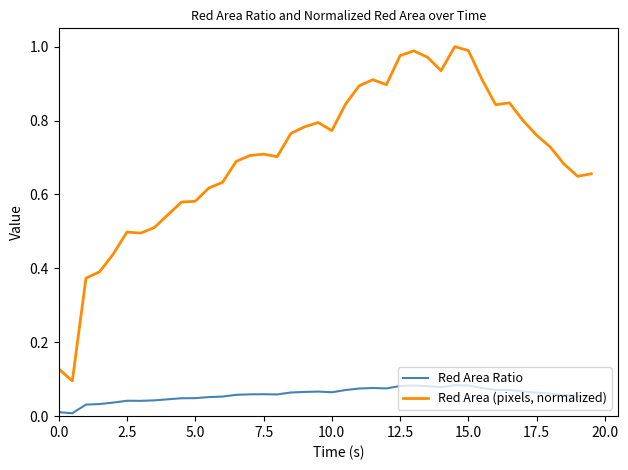

True or false: Red Area (pixels, normalized) and Red Area Ratio intersect in this chart.

False